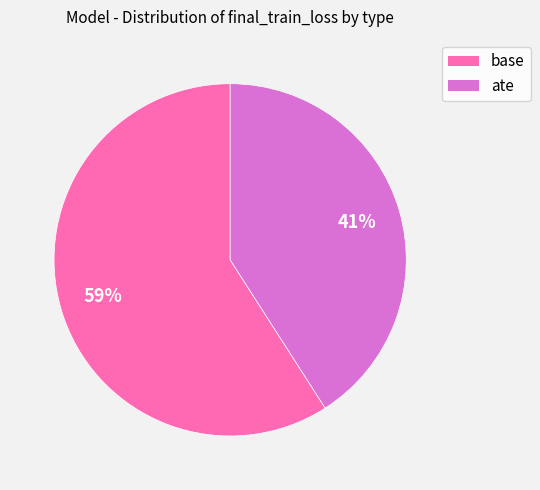

How many slices are in this pie chart?

2